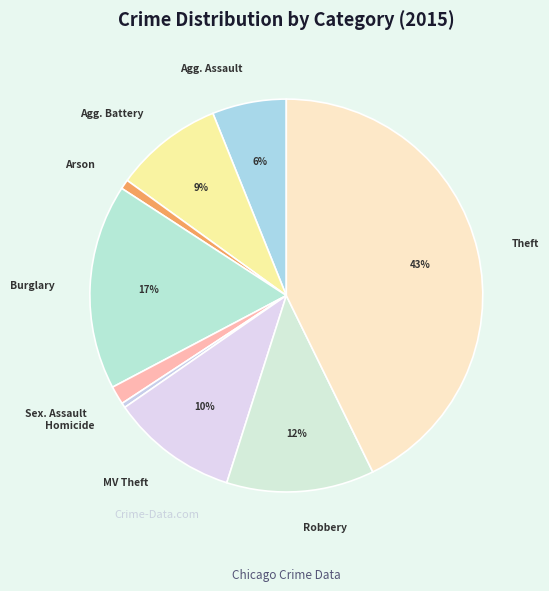

Does any single category account for the majority?

No